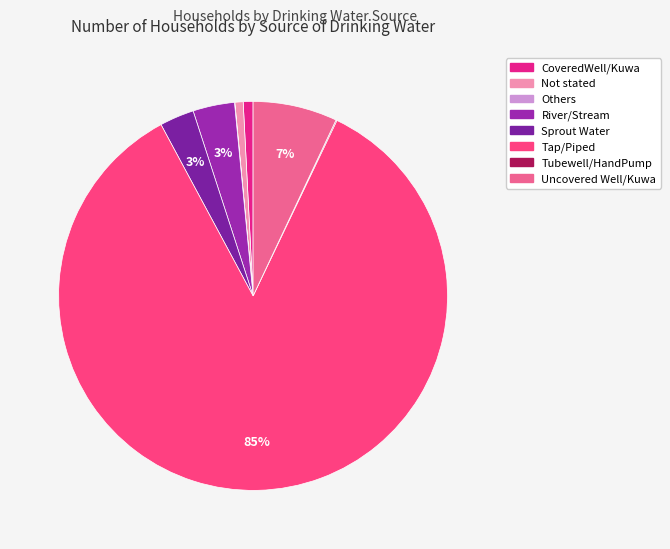

True or false: Tubewell/HandPump accounts for 1% of the total.

False